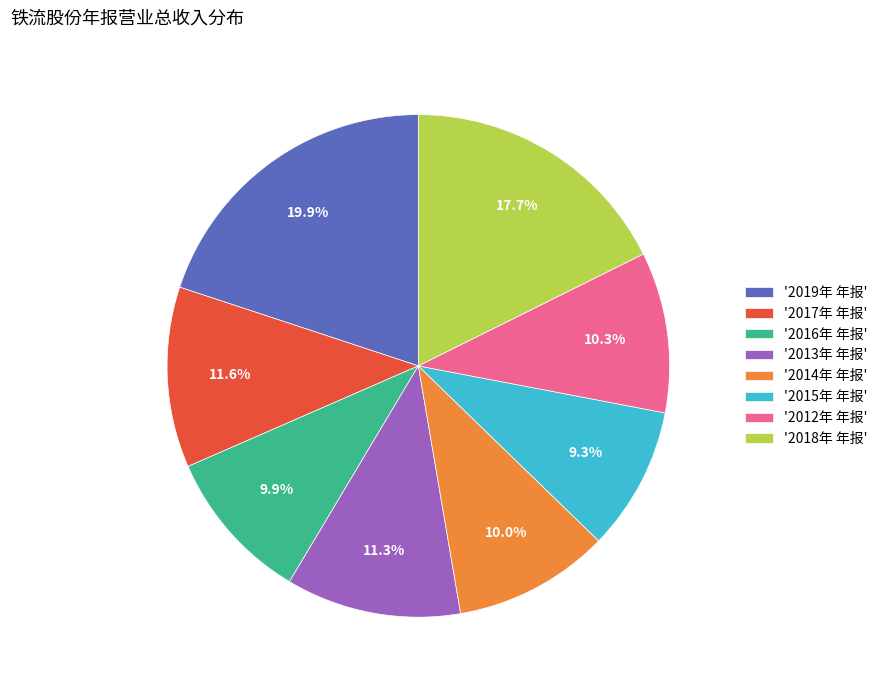

How many slices are in this pie chart?

8